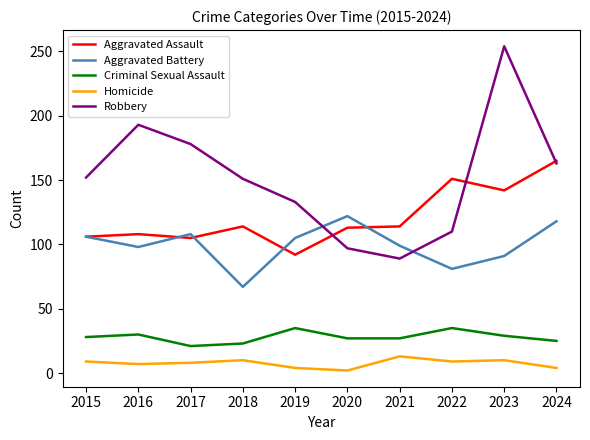

Between 2021 and 2023, which series saw the biggest shift?

Robbery